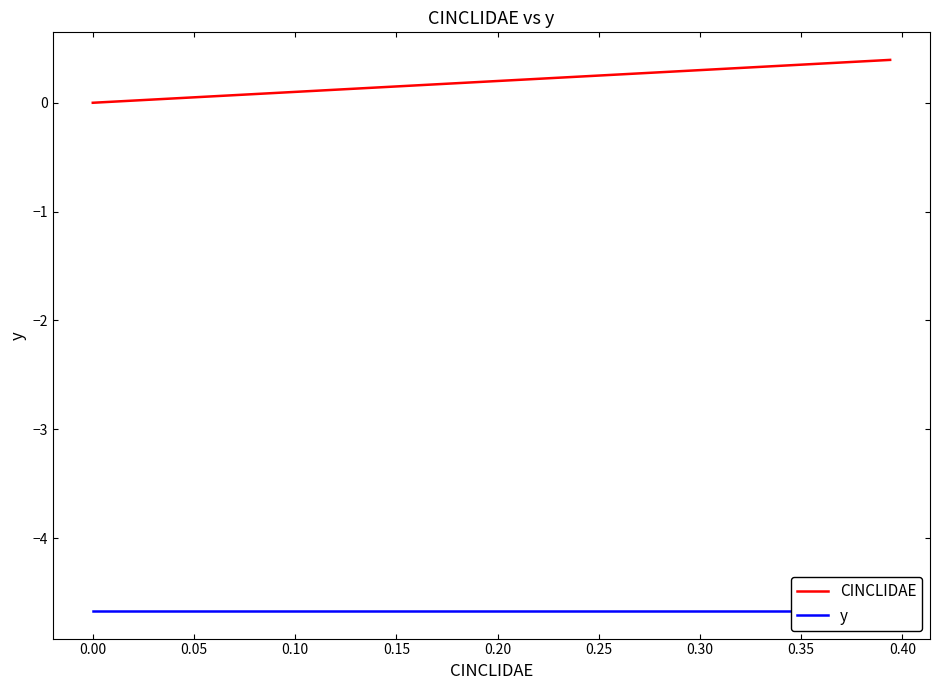

What is the maximum value for CINCLIDAE?

0.4